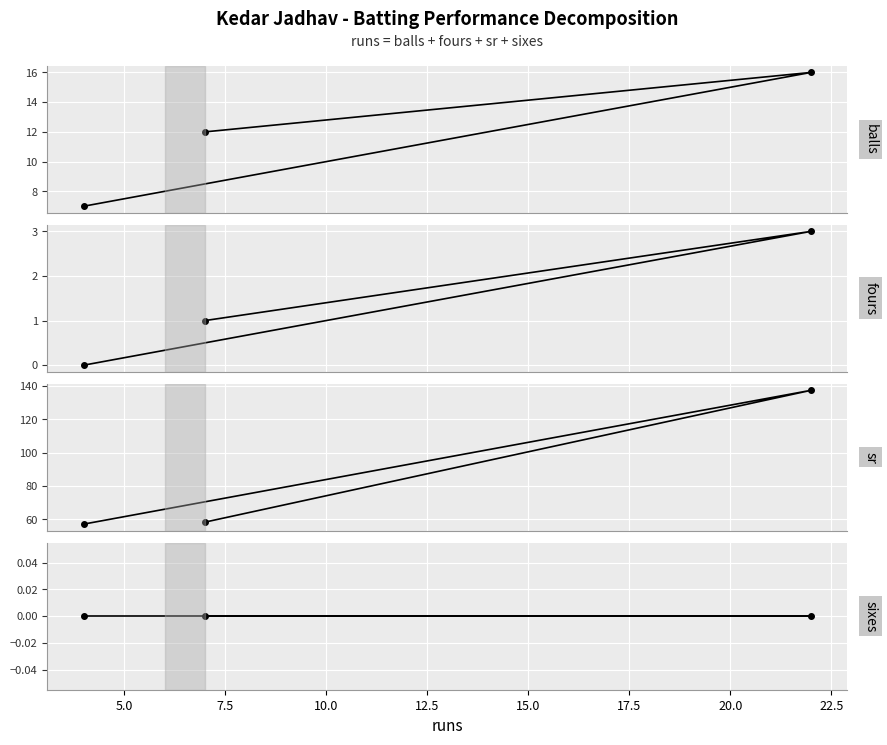

At 7.5, list the series in order from largest to smallest.

sr, balls, fours, sixes